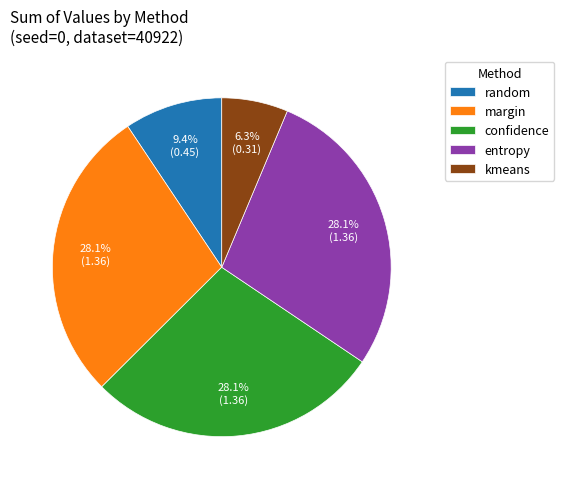

How many segments does this pie chart have?

5